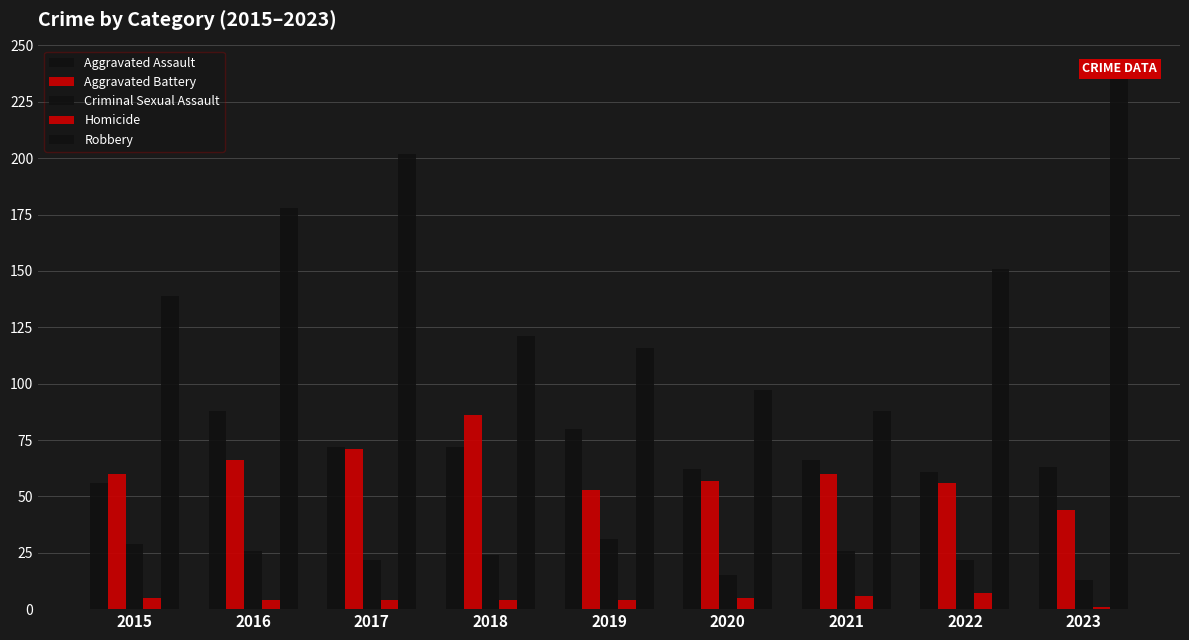

What is the value of the Robbery bar at the 5th from the left?

116